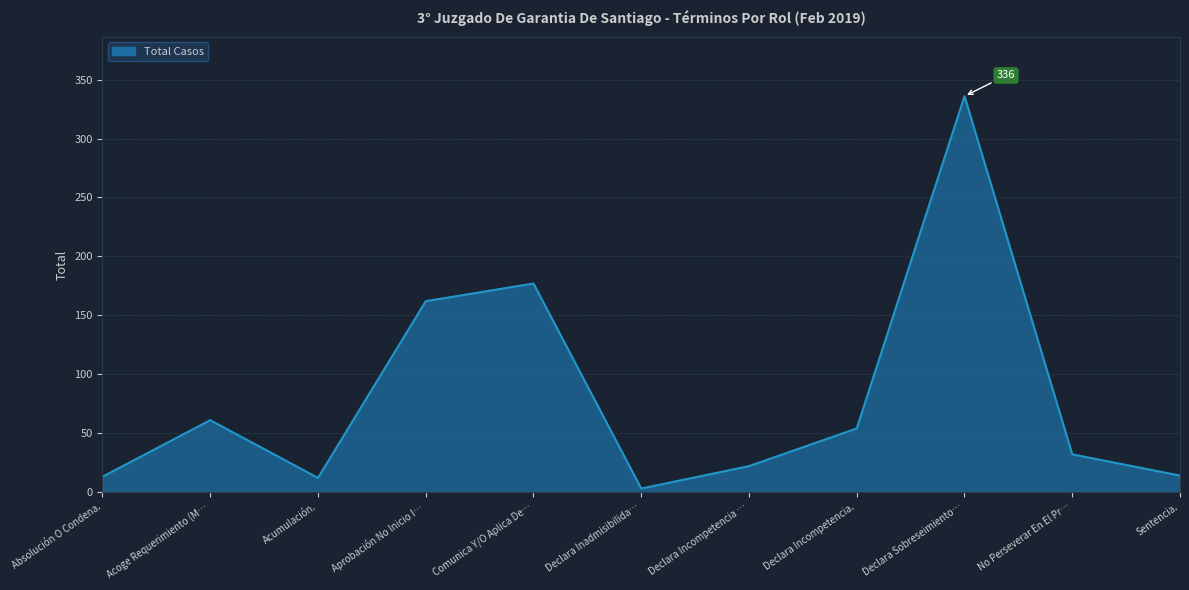

True or false: the data shows 12 at Acumulación..

True